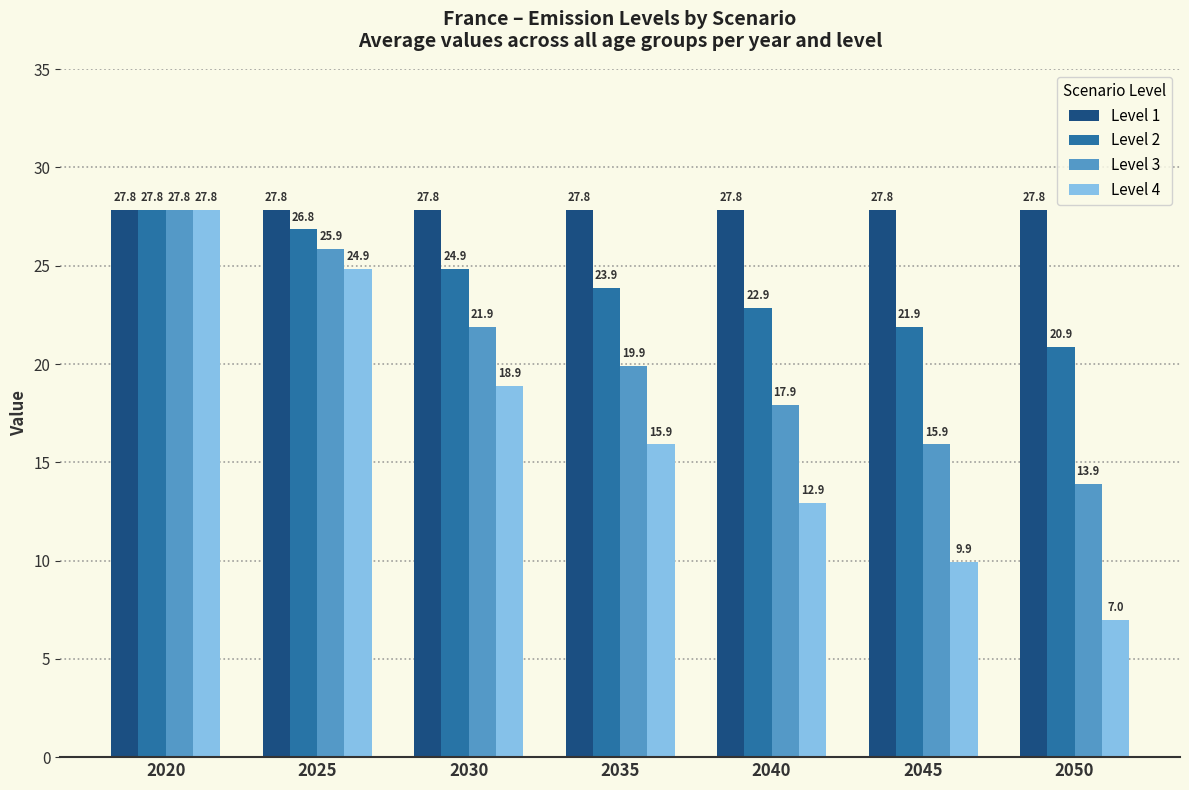

What is the sum of all Level 3 values?

143.2